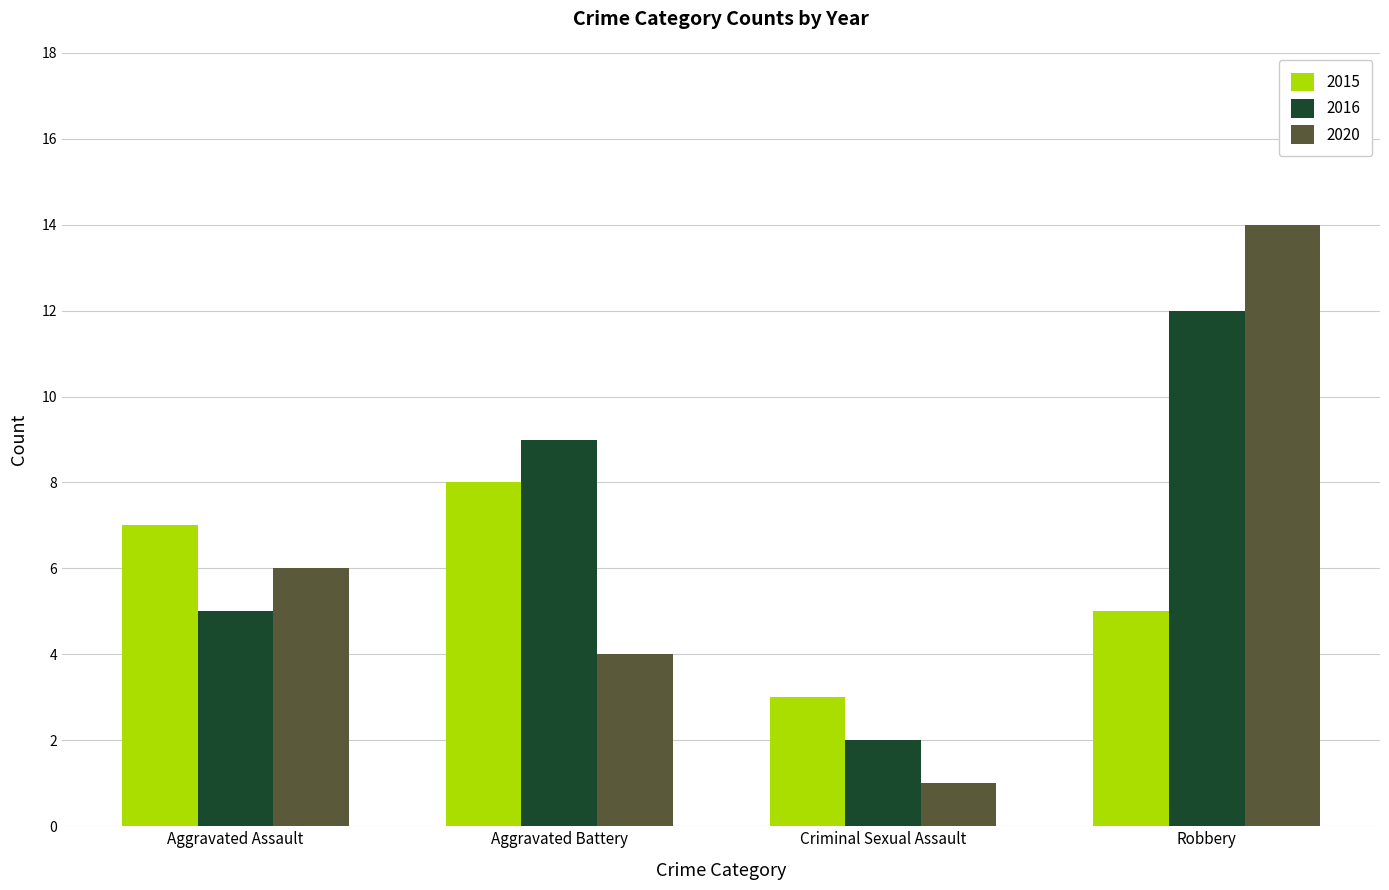

Which series changed the most between Aggravated Battery and Criminal Sexual Assault?

2016